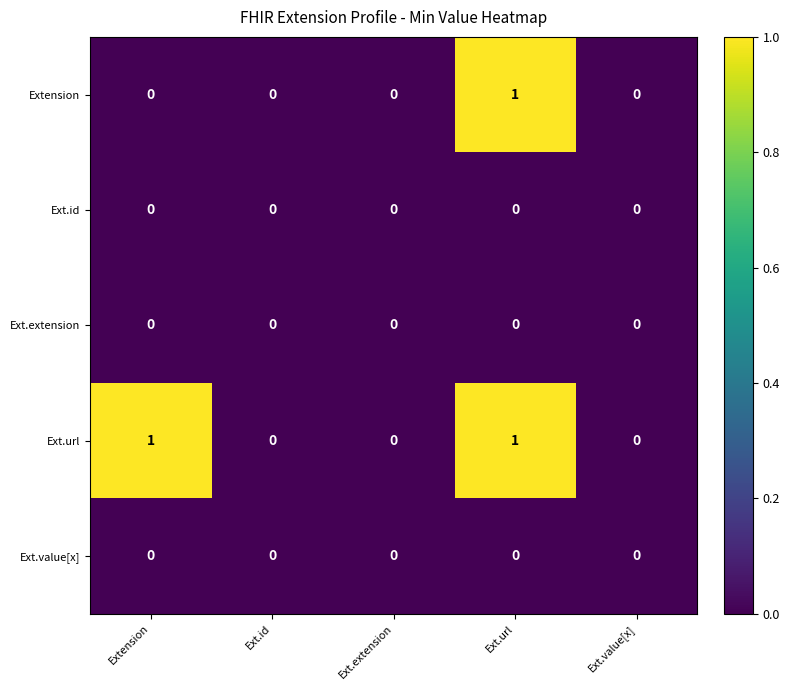

Reading left to right, transcribe all the data shown in this chart.

Extension: Extension=0	Ext.id=0	Ext.extension=0	Ext.url=1	Ext.value[x]=0
Ext.id: Extension=0	Ext.id=0	Ext.extension=0	Ext.url=0	Ext.value[x]=0
Ext.extension: Extension=0	Ext.id=0	Ext.extension=0	Ext.url=0	Ext.value[x]=0
Ext.url: Extension=1	Ext.id=0	Ext.extension=0	Ext.url=1	Ext.value[x]=0
Ext.value[x]: Extension=0	Ext.id=0	Ext.extension=0	Ext.url=0	Ext.value[x]=0